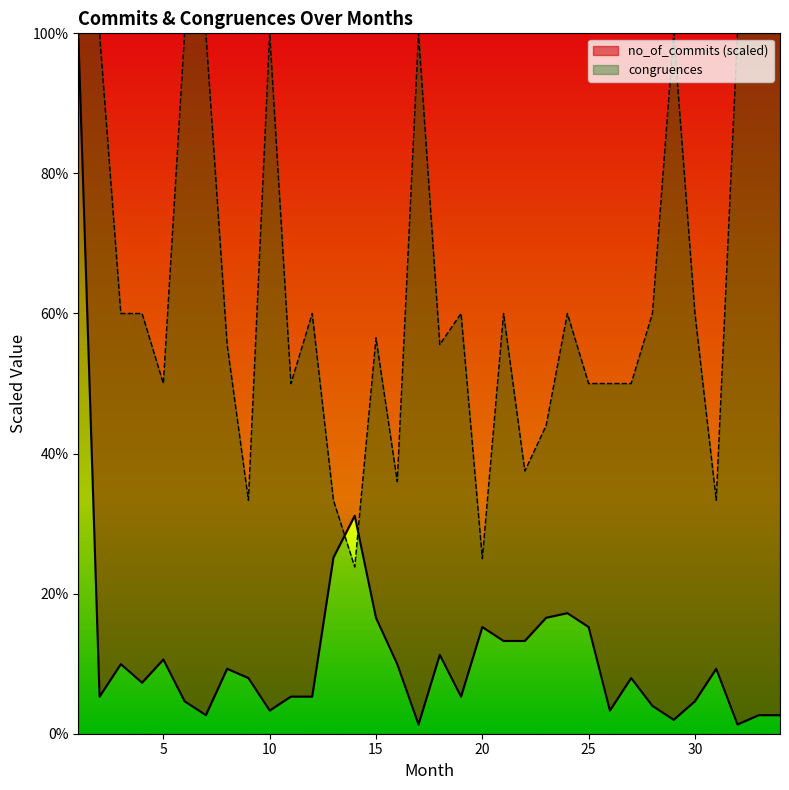

Is it true that congruences equals 1.7 at 1?

False